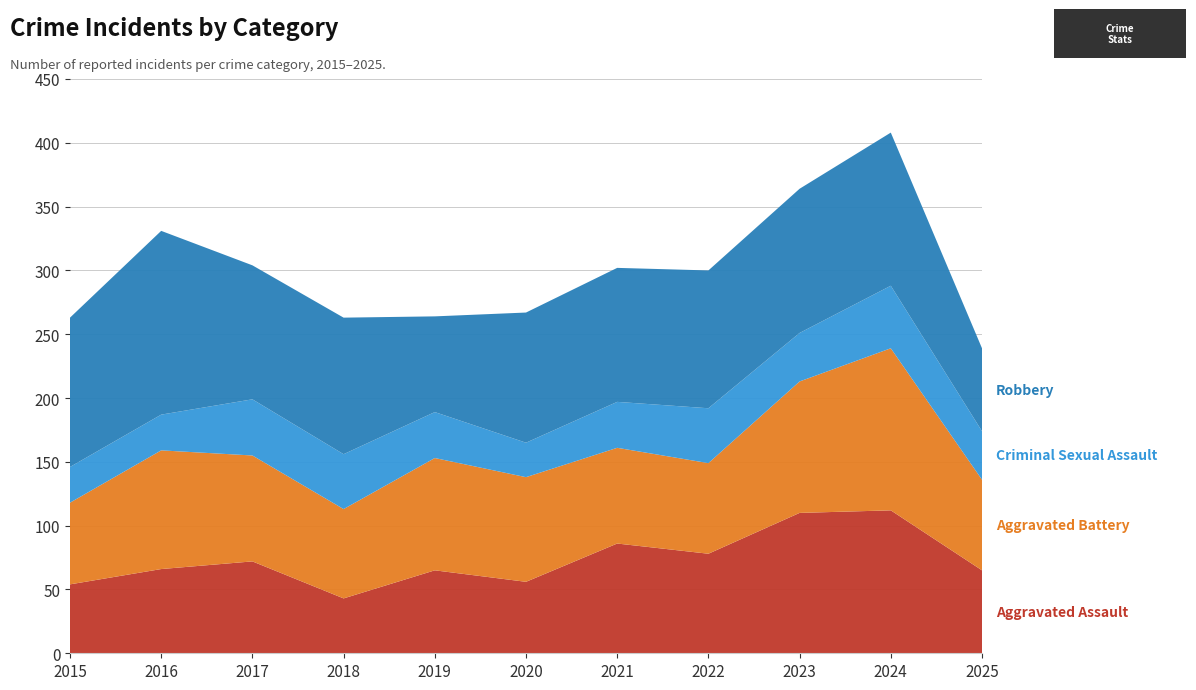

Reading left to right, transcribe all the data shown in this chart.

Aggravated Assault: 2015=54	2016=66	2017=72	2018=43	2019=65	2020=56	2021=86	2022=78	2023=110	2024=112	2025=65
Aggravated Battery: 2015=64	2016=93	2017=83	2018=70	2019=88	2020=82	2021=75	2022=71	2023=103	2024=127	2025=71
Criminal Sexual Assault: 2015=28	2016=28	2017=44	2018=43	2019=36	2020=27	2021=36	2022=43	2023=38	2024=49	2025=38
Robbery: 2015=117	2016=144	2017=105	2018=107	2019=75	2020=102	2021=105	2022=108	2023=113	2024=120	2025=65